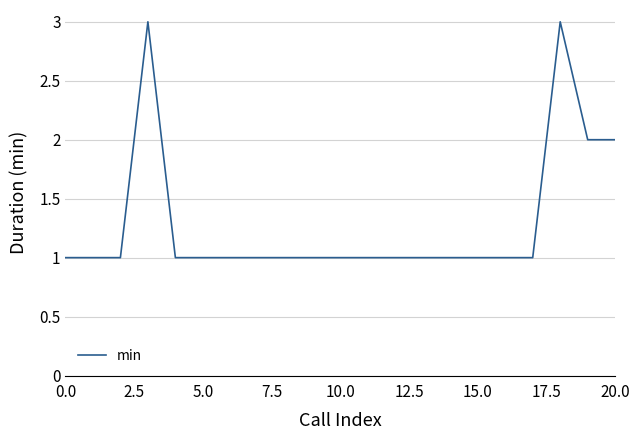

What is the greatest value displayed?

3